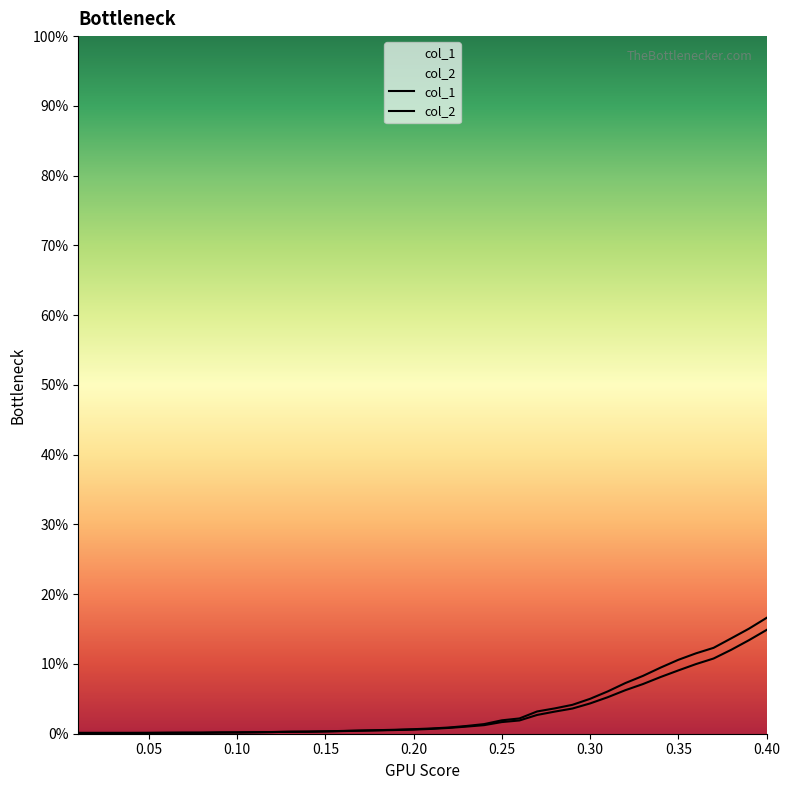

What is the sum of all col_2 values?

1.2